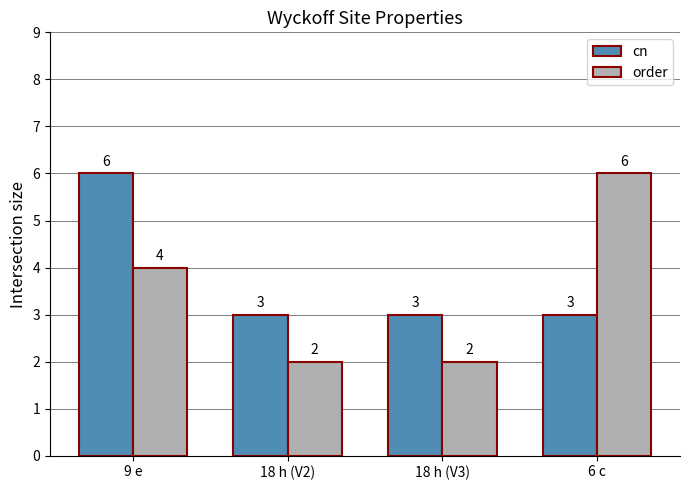

Reading right to left, list all the values displayed in this chart.

cn: 3	3	3	6
order: 6	2	2	4